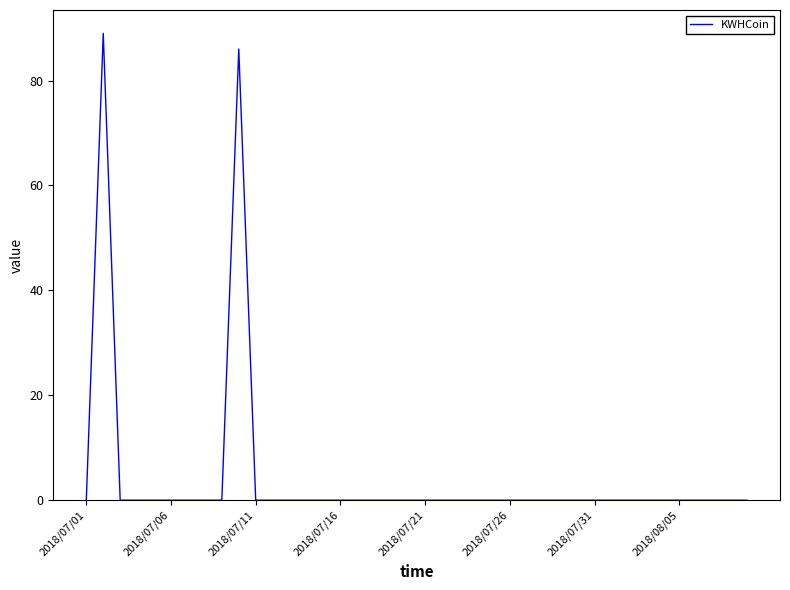

What is the difference between the maximum and minimum values?

89